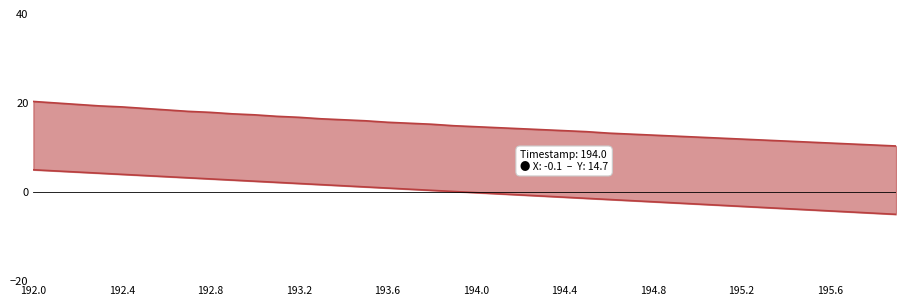

What is the difference between the second highest and second lowest values in the X coordinate series?

9.5